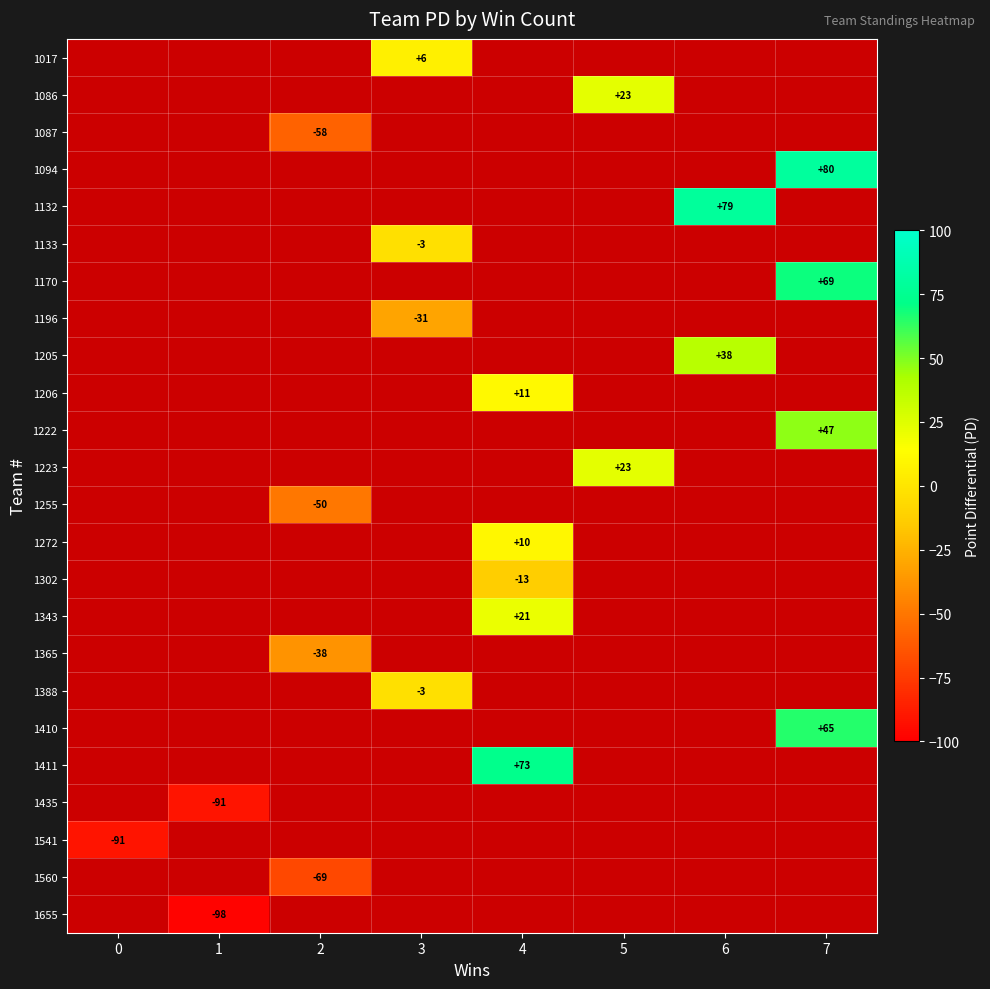

The 1133 series shows -3 at 3. True or false?

True